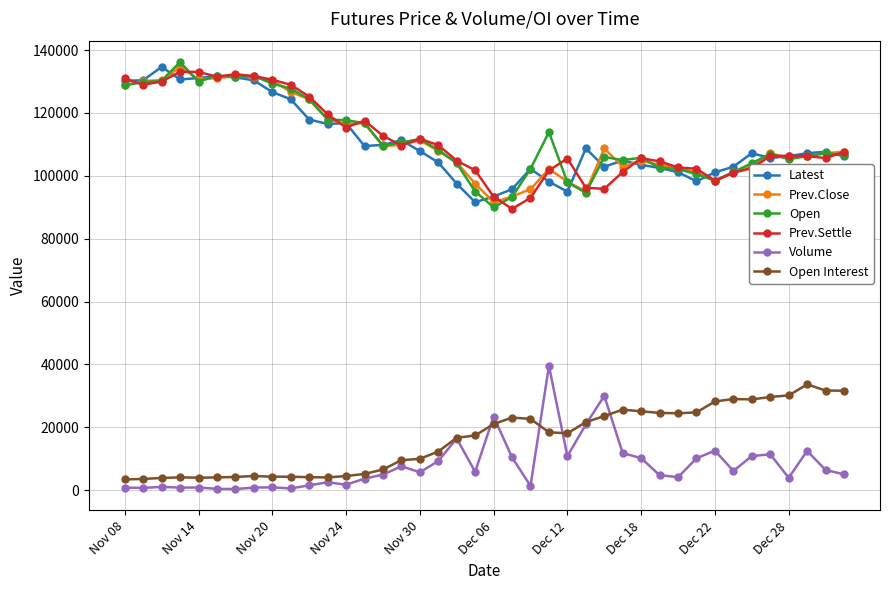

True or false: Open has more than 0 points higher than both neighbors.

True